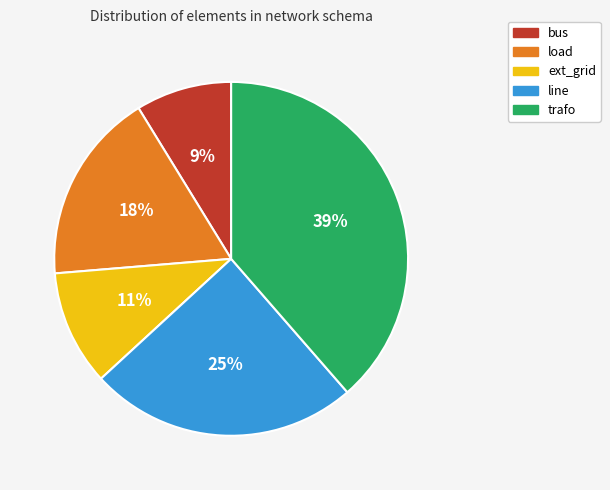

Which has a higher value, ext_grid or trafo?

trafo